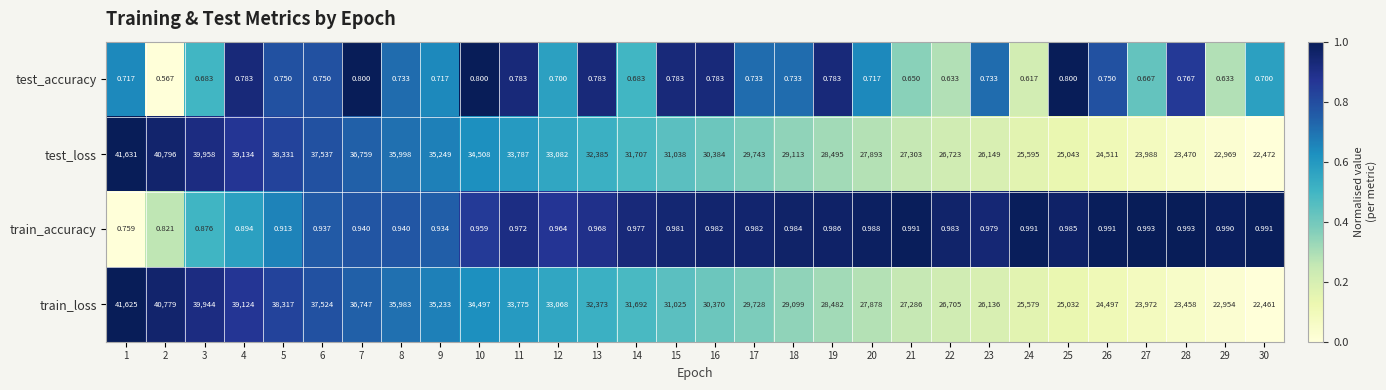

Which series has the widest spread of values?

train_loss